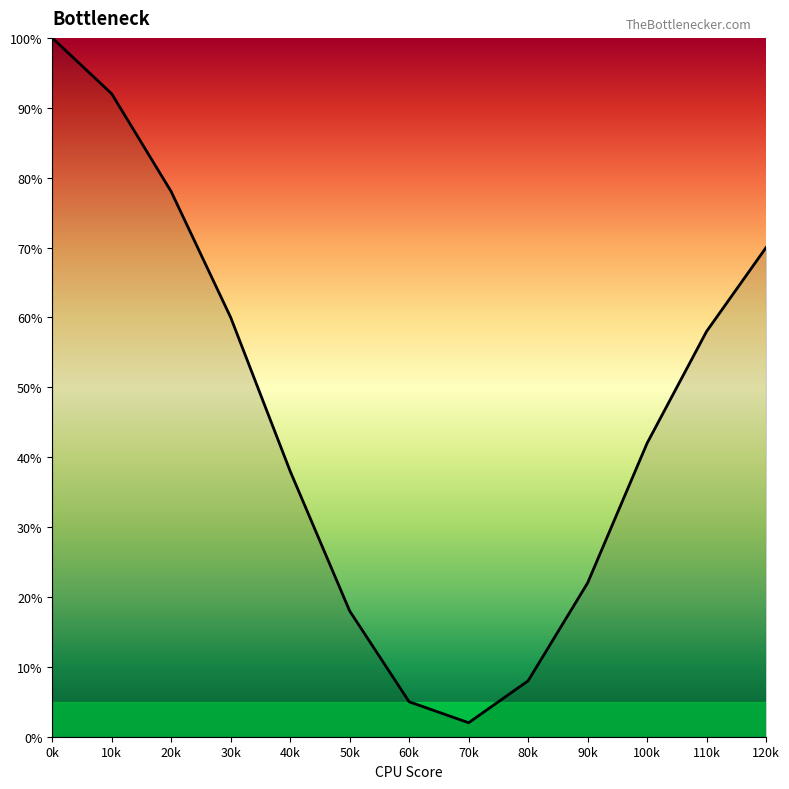

Rank the categories by value from lowest to highest.

70k, 60k, 80k, 50k, 90k, 40k, 100k, 110k, 30k, 120k, 20k, 10k, 0k